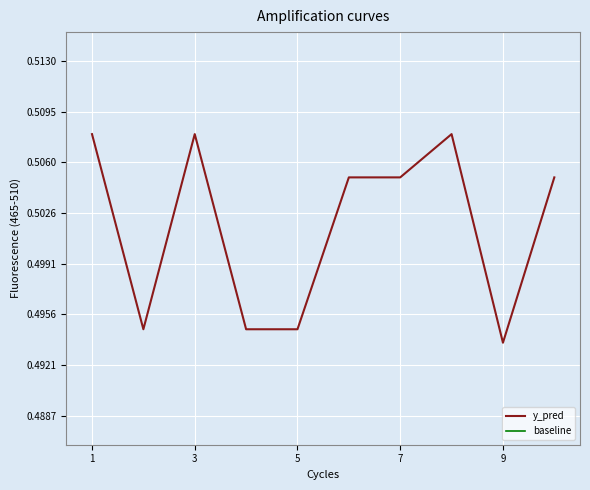

How many y_pred values are between 0 and 1?

10